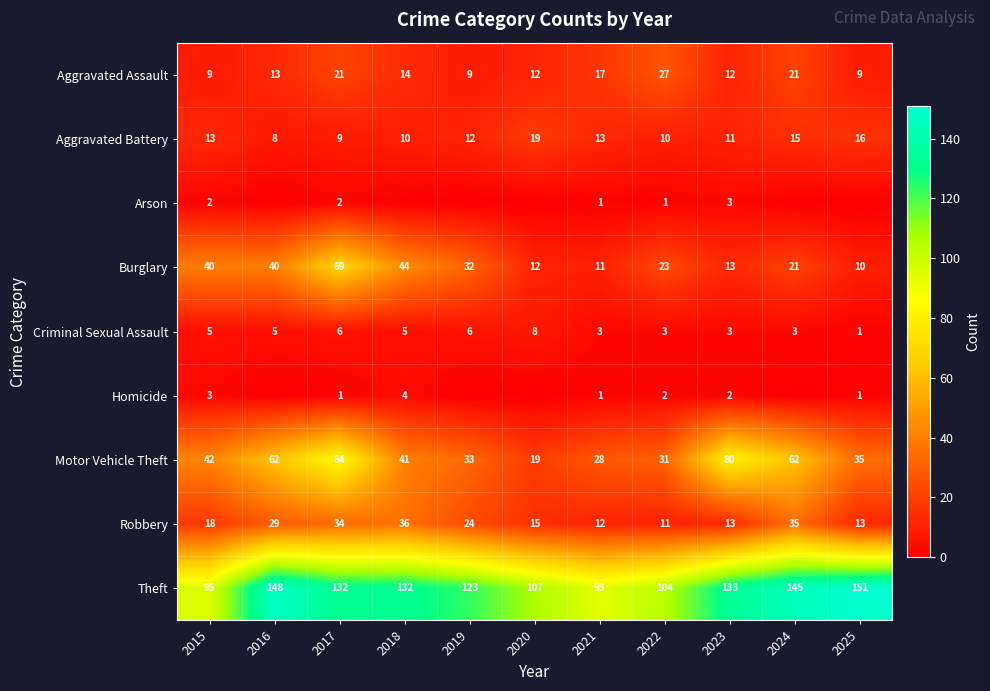

What is the difference between the highest and lowest values at 2015?

93